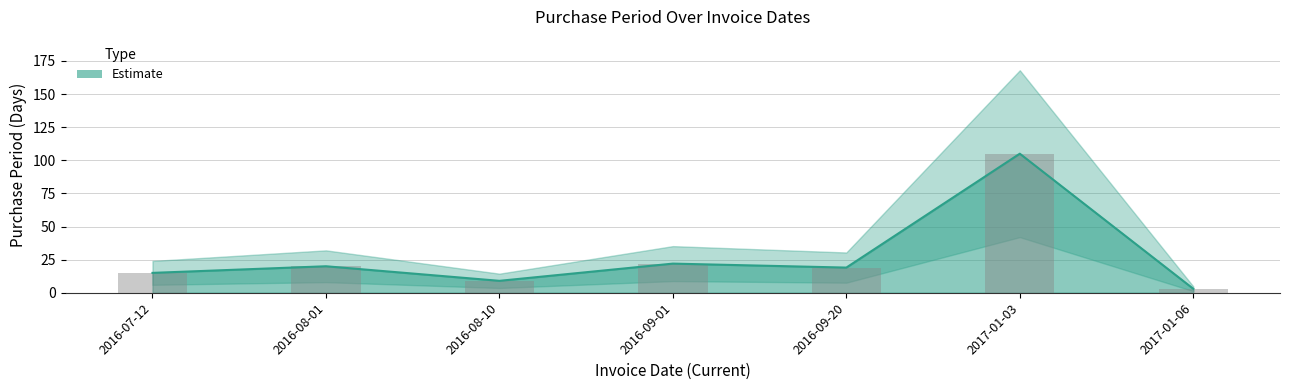

At which category does the chart reach its peak across all series?

2017-01-03